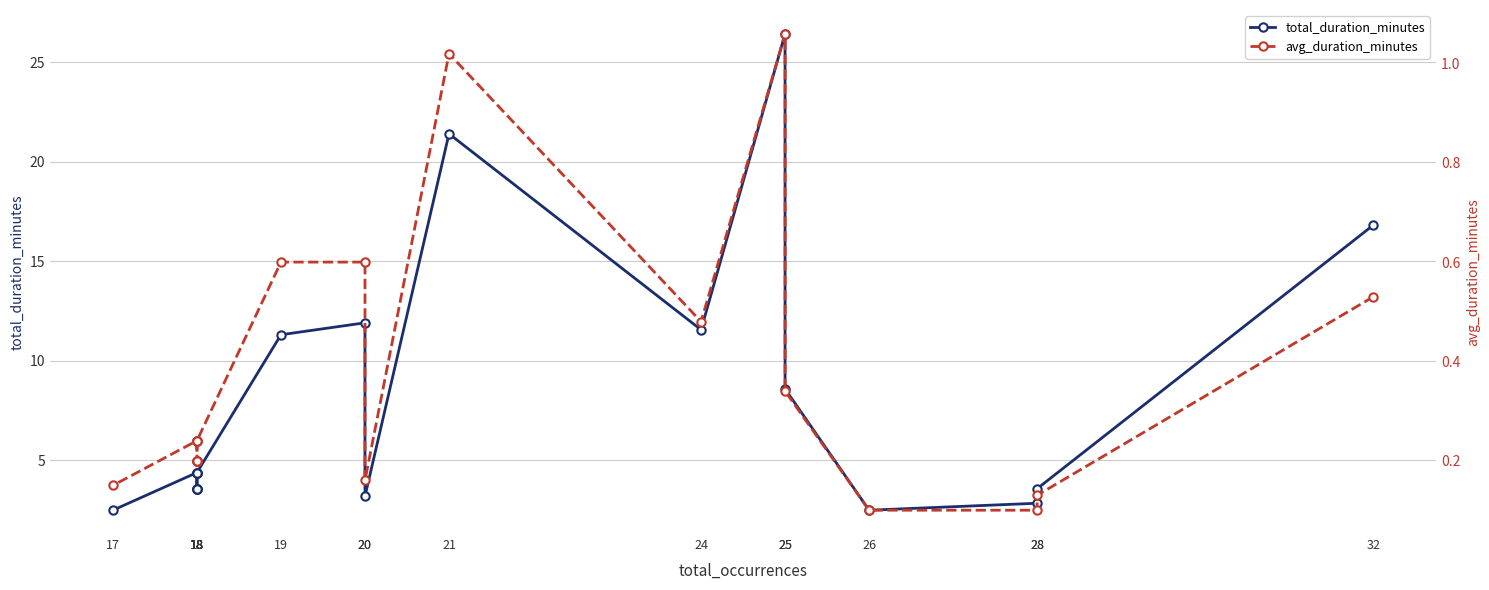

Is this an area chart (filled region under the line)?

No